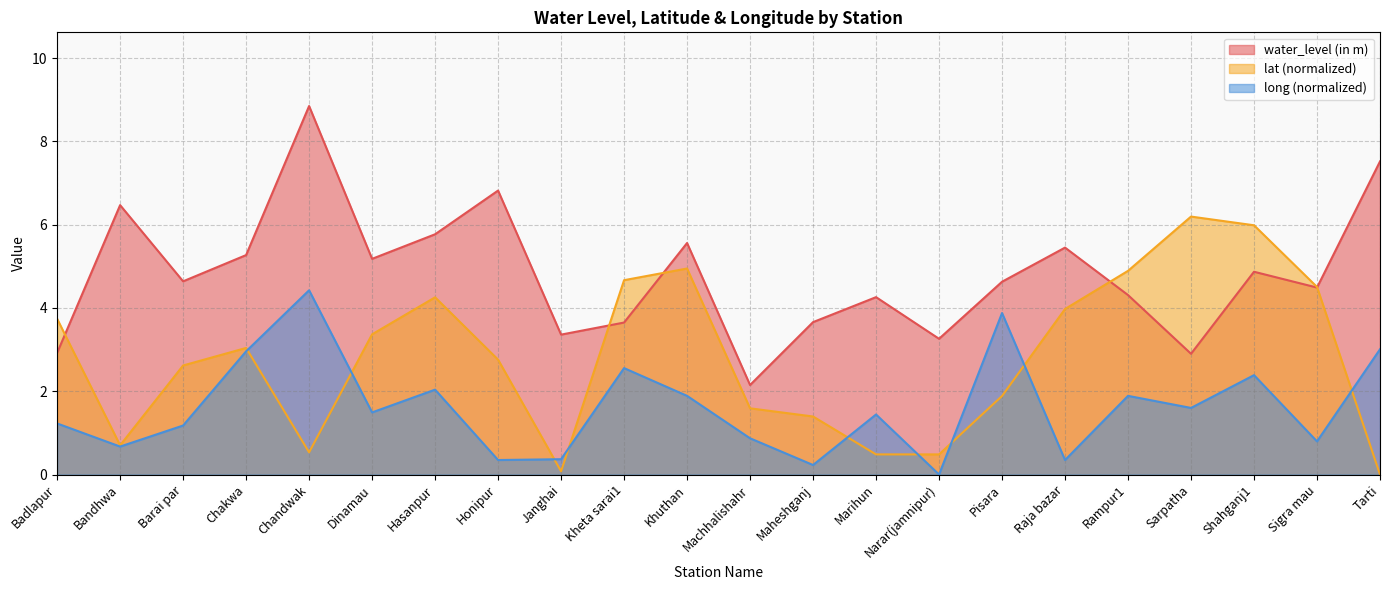

At which category does the chart reach its minimum across all series?

Tarti